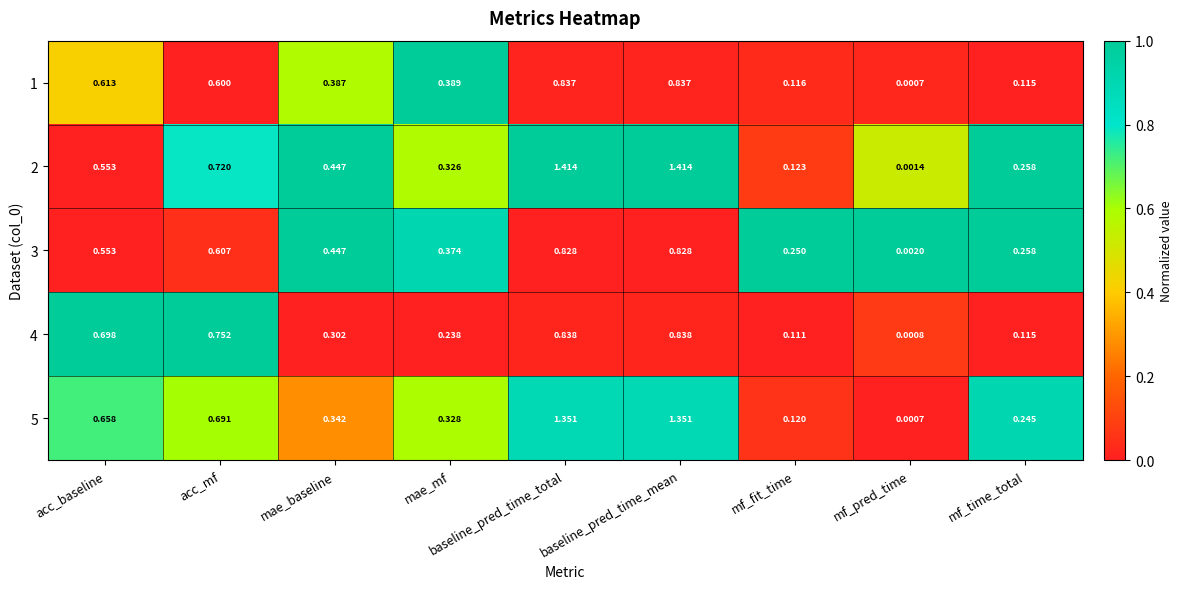

Which category has the lowest value across all series?

mf_pred_time